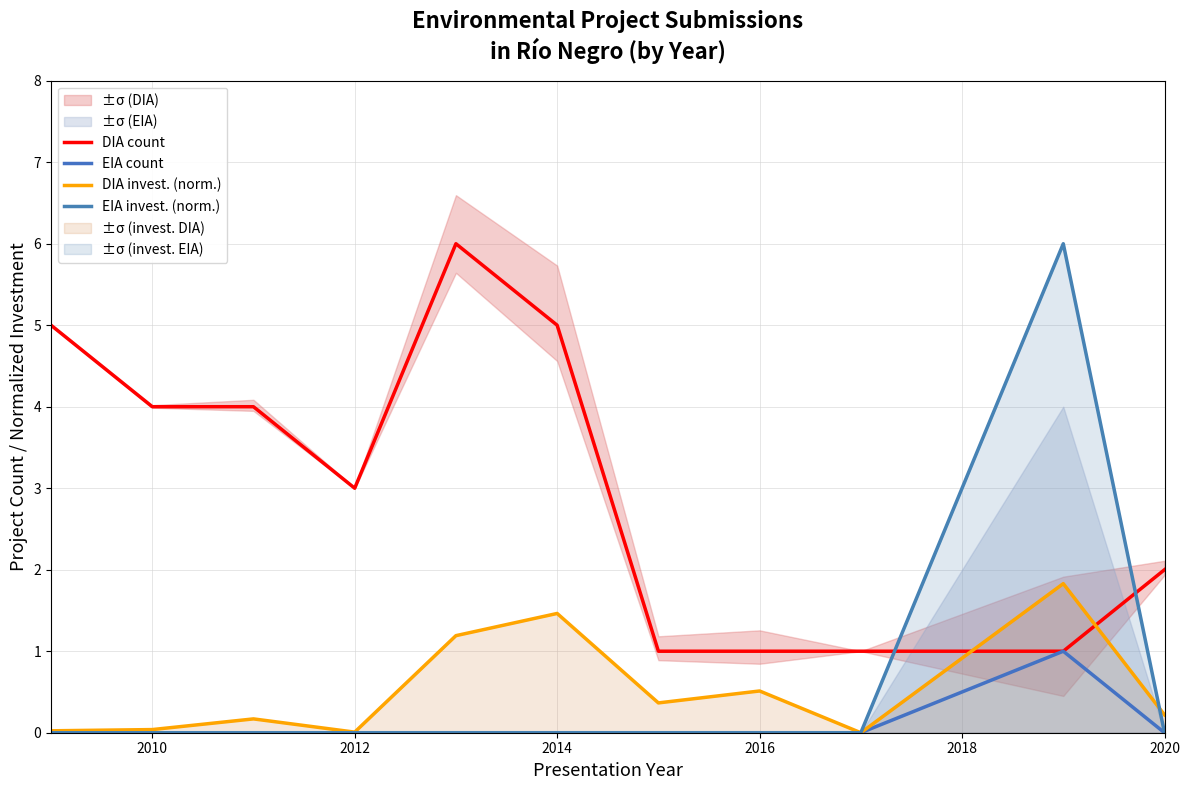

Which series has the largest total across all categories?

DIA count